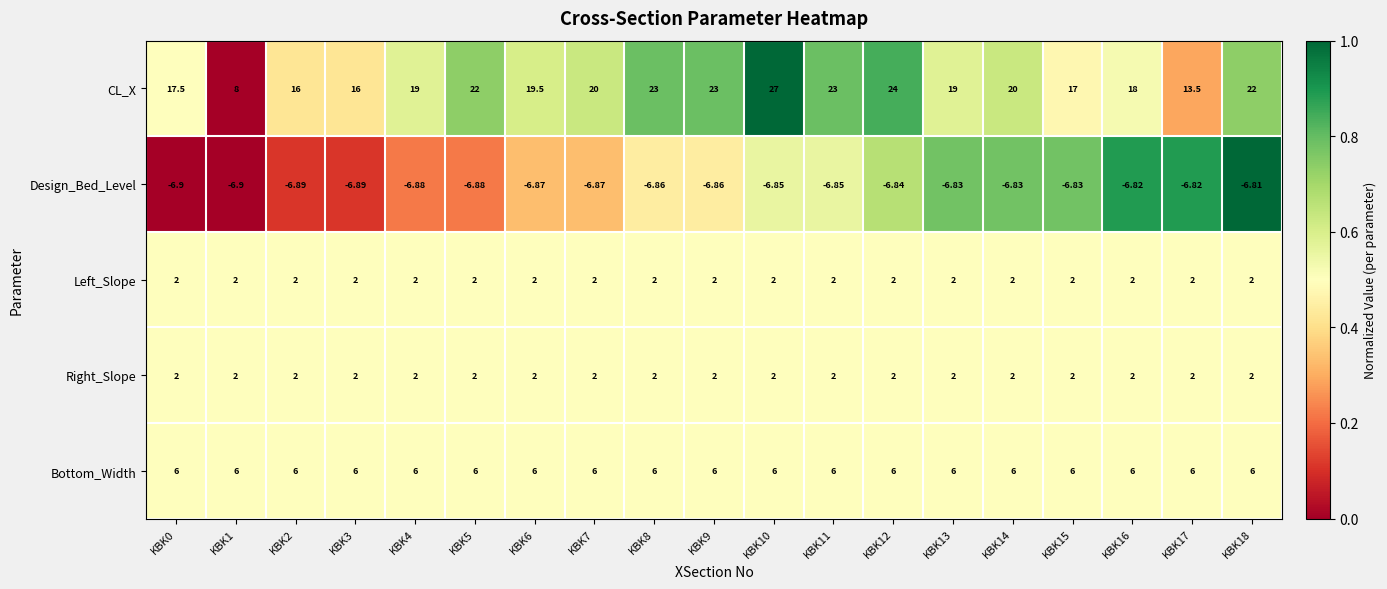

Which series has the largest range (max minus min)?

CL_X